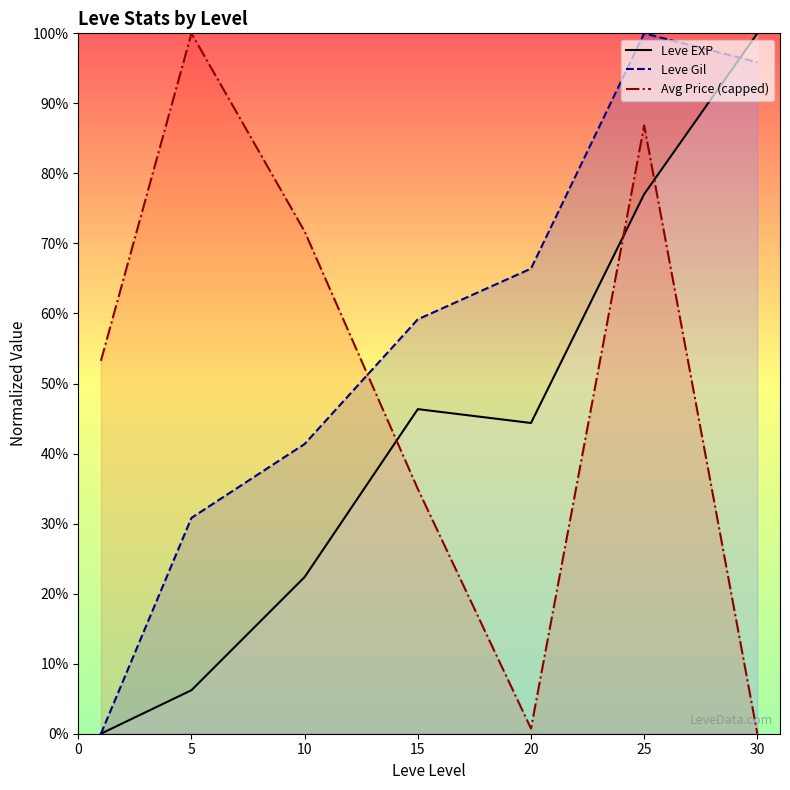

Rank the series at 5 from highest to lowest value.

Avg Price (capped), Leve Gil, Leve EXP